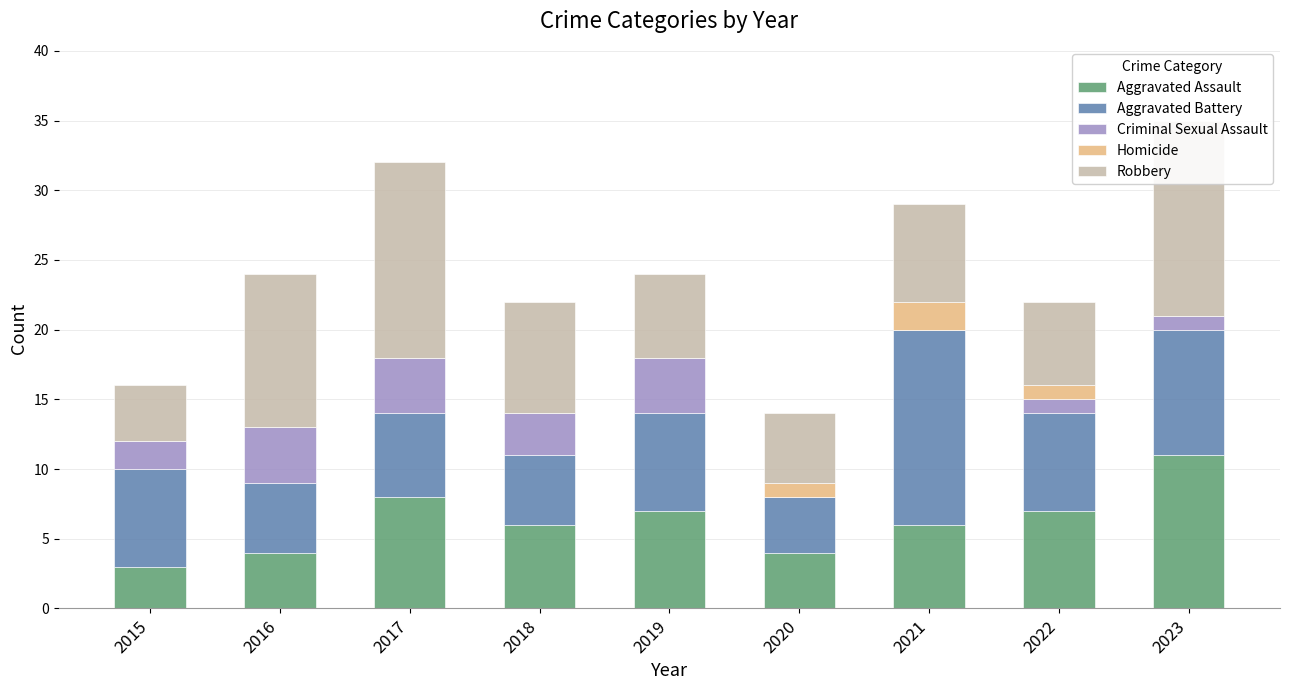

Is the value of Robbery at 2018 greater than the value of Homicide at 2021?

Yes